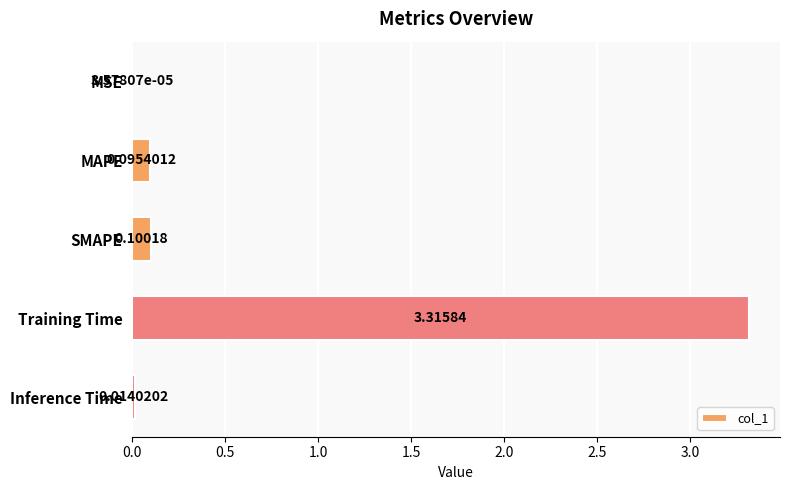

Which has a higher value, MAPE or Inference Time?

MAPE